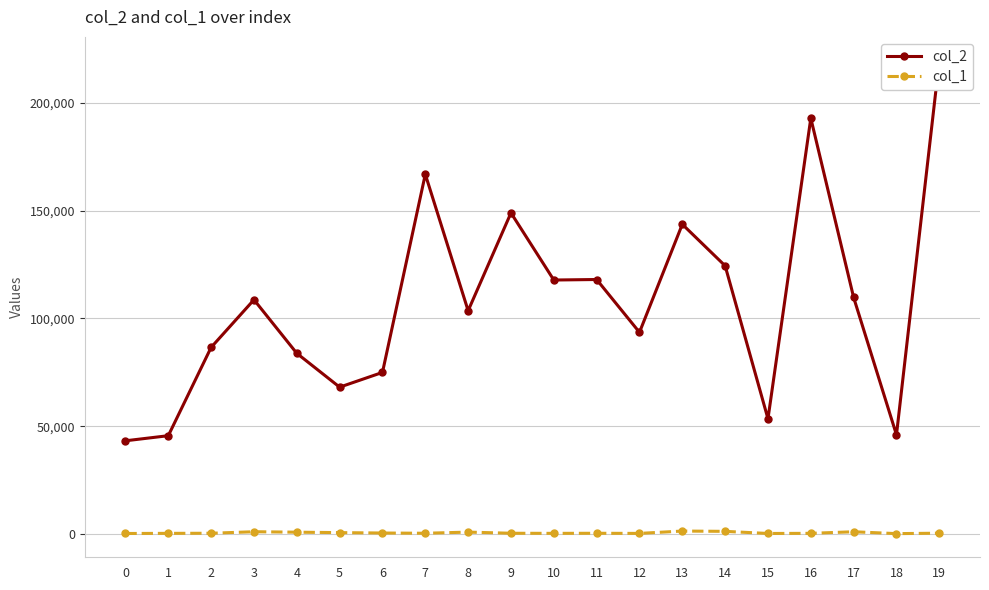

What is the difference between the second highest and second lowest values in the col_1 series?

989